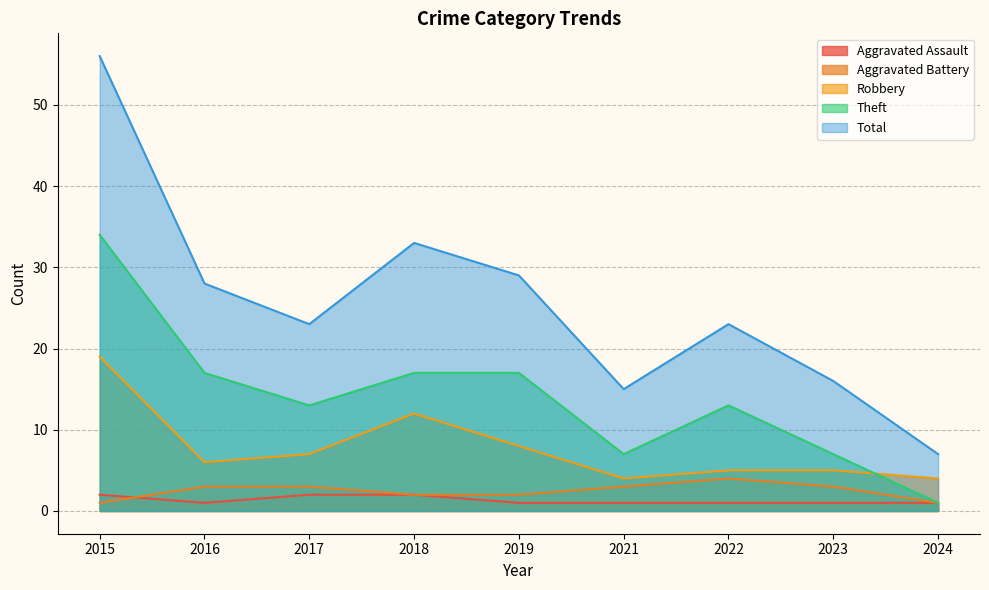

Does the chart display data point markers on the line(s)?

No